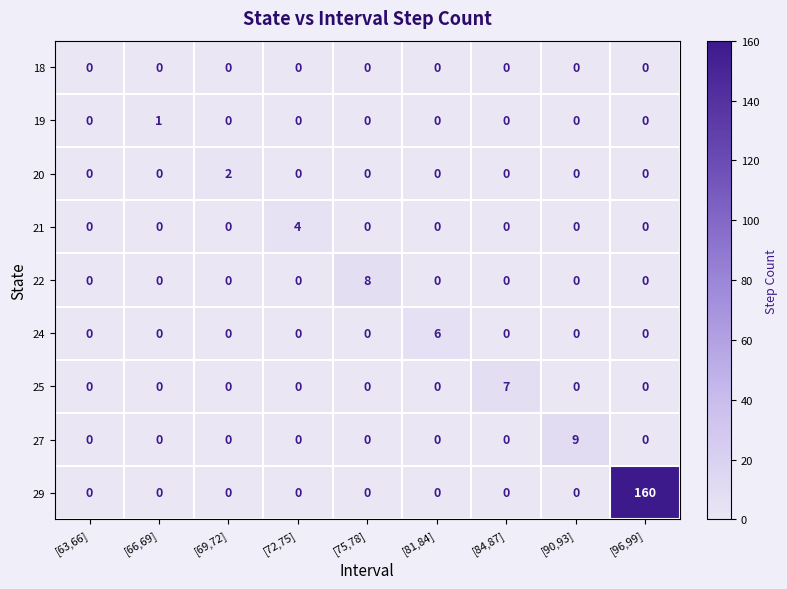

What is the greatest value displayed?

160